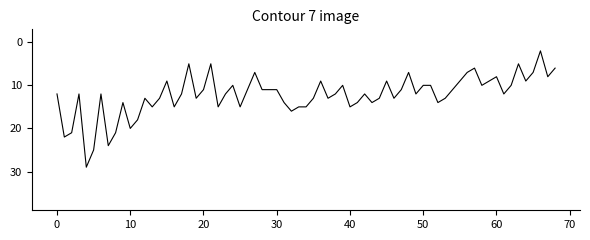

What is the difference between the maximum and minimum values?

27